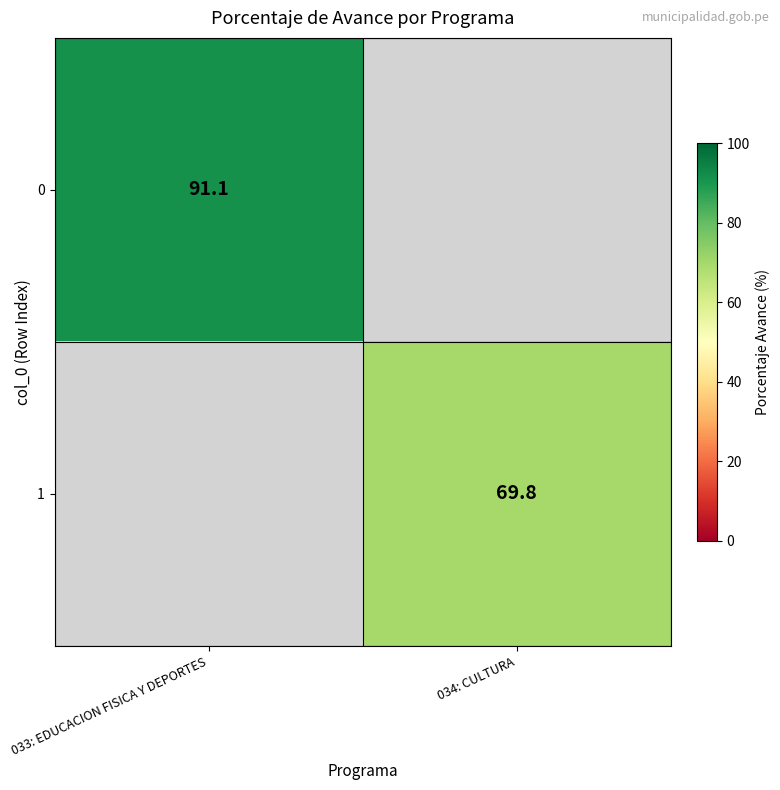

Is it true that 0 equals 119.1 at 033: EDUCACION FISICA Y DEPORTES?

False